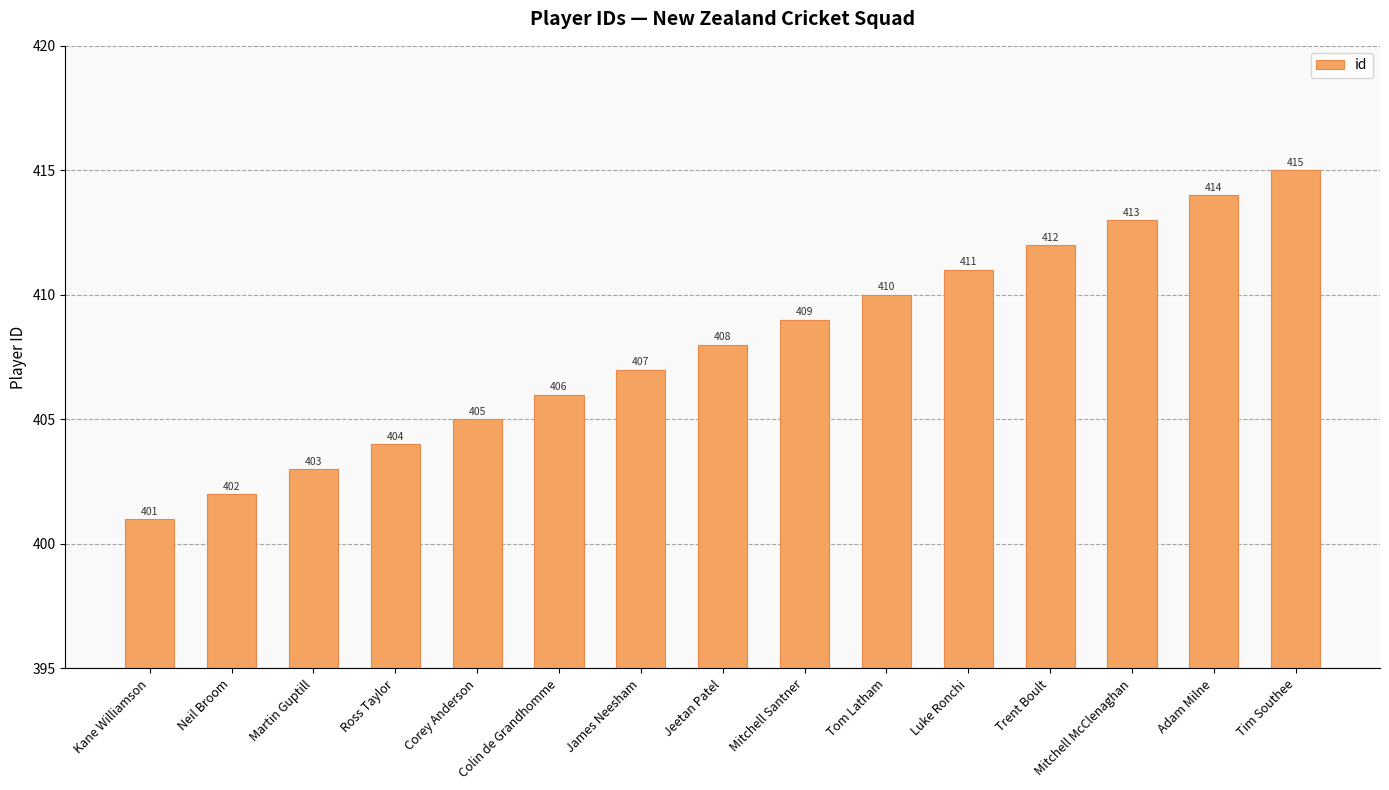

Are the bars grouped side by side (vs. stacked)?

No